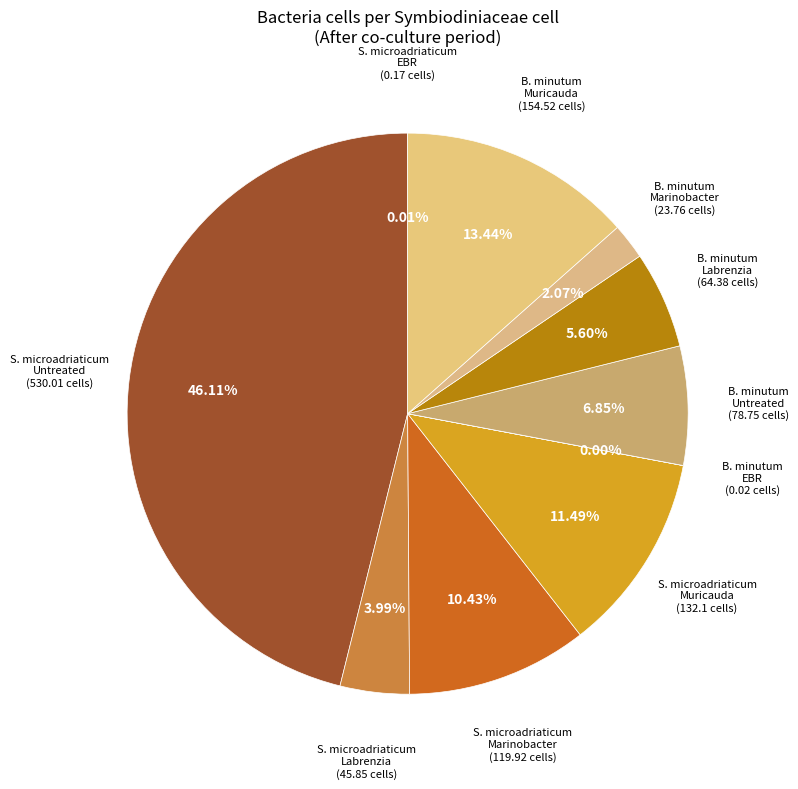

How many segments does this pie chart have?

10